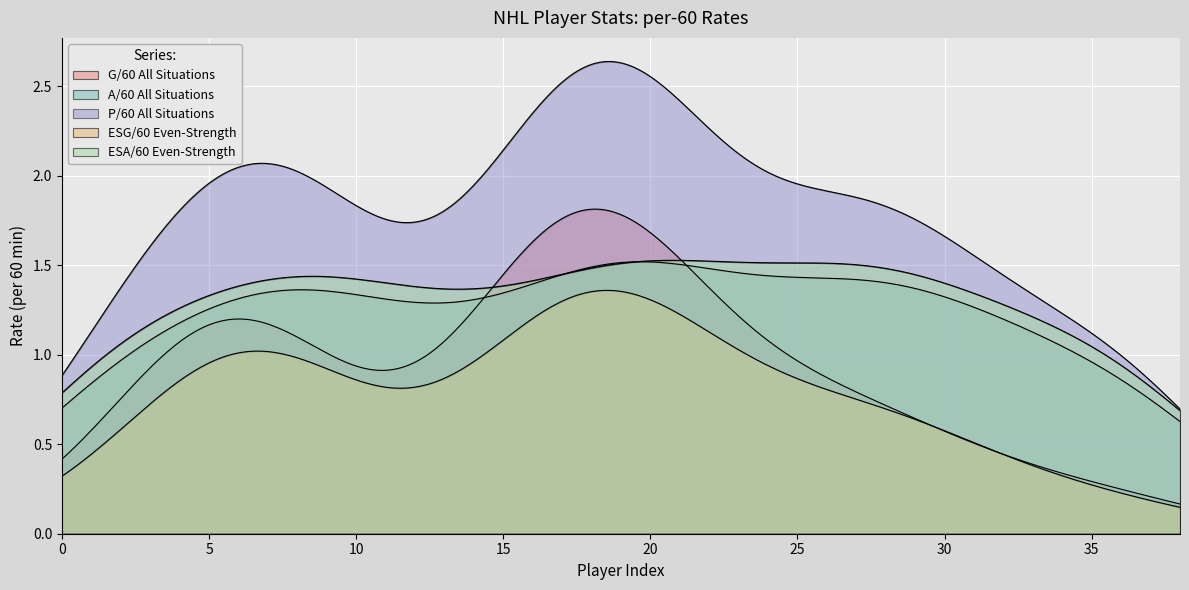

Is it true that ESA_60 equals 1.0 at 16?

True